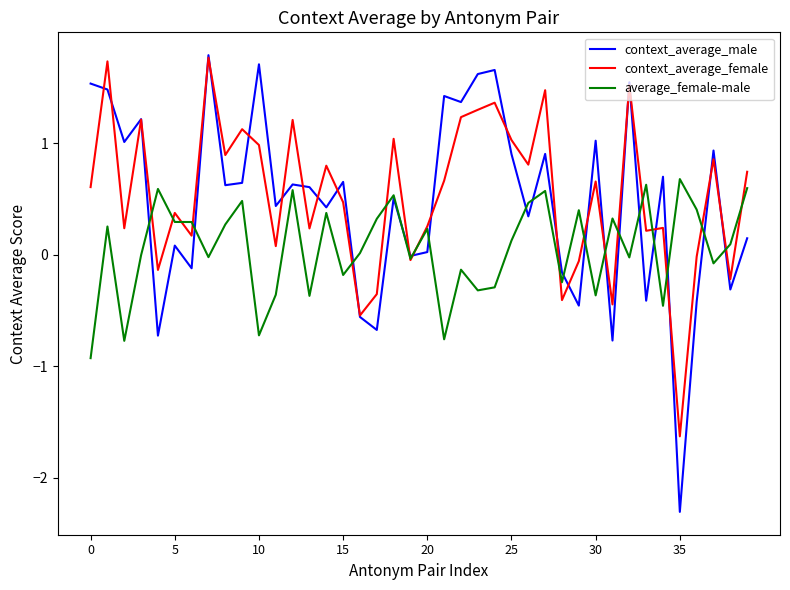

Which series has the widest spread of values?

context_average_male